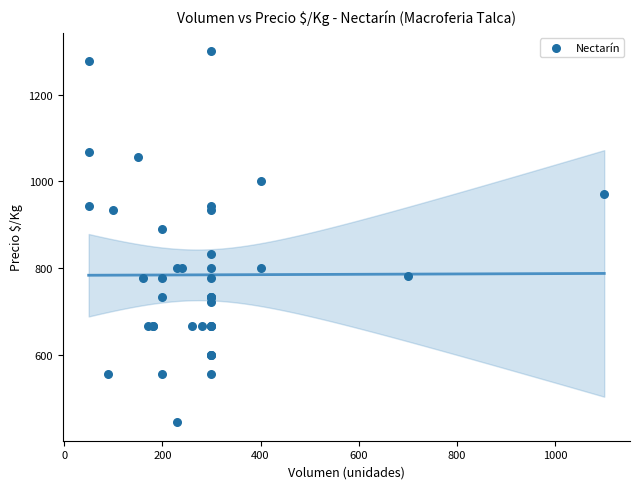

What Y value in the scatter plot is closest to 872?

889